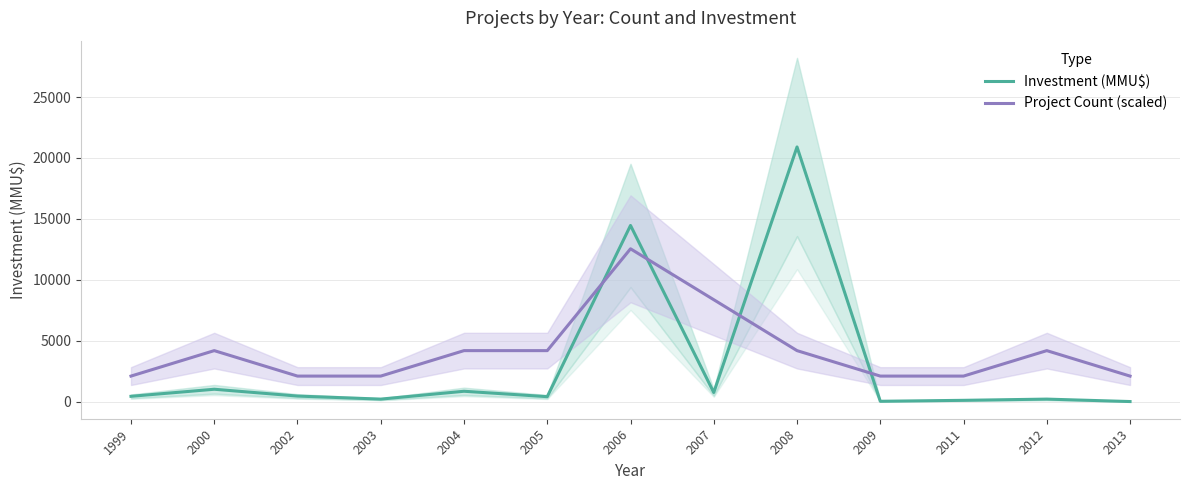

After their last crossing, which series has the higher values: Project Count (scaled) or Investment (MMU$)?

Project Count (scaled)